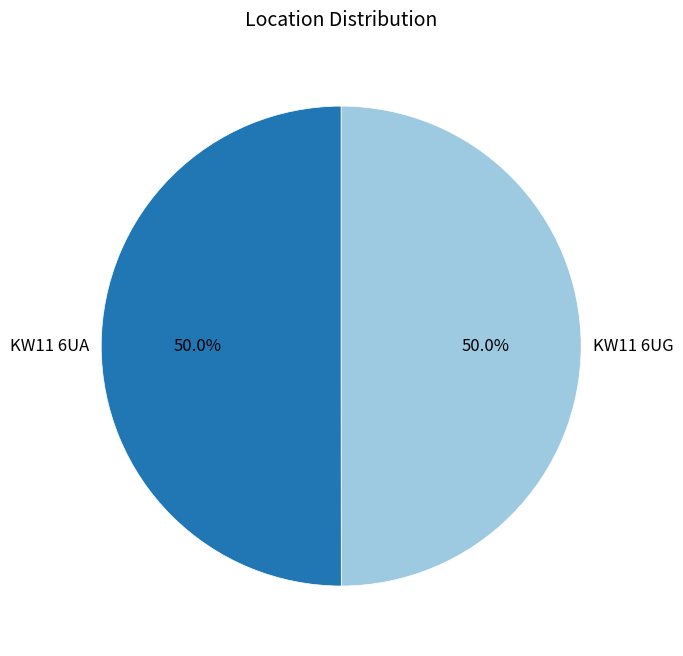

What percentage do KW11 6UG and KW11 6UA together represent?

100.0%